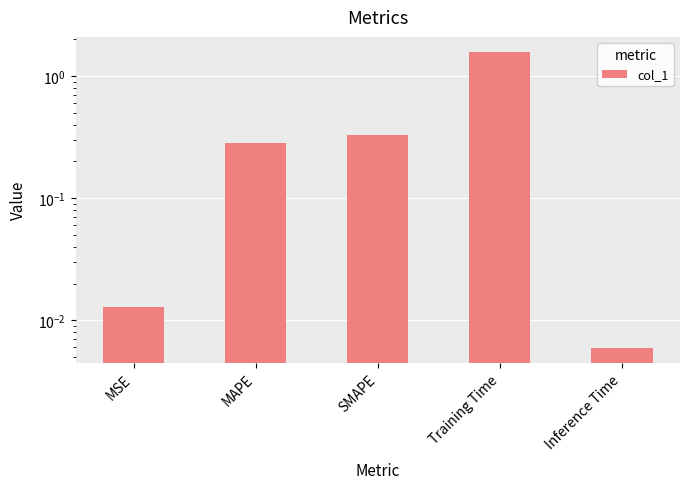

Is it true that the value at MSE is 0.0?

True